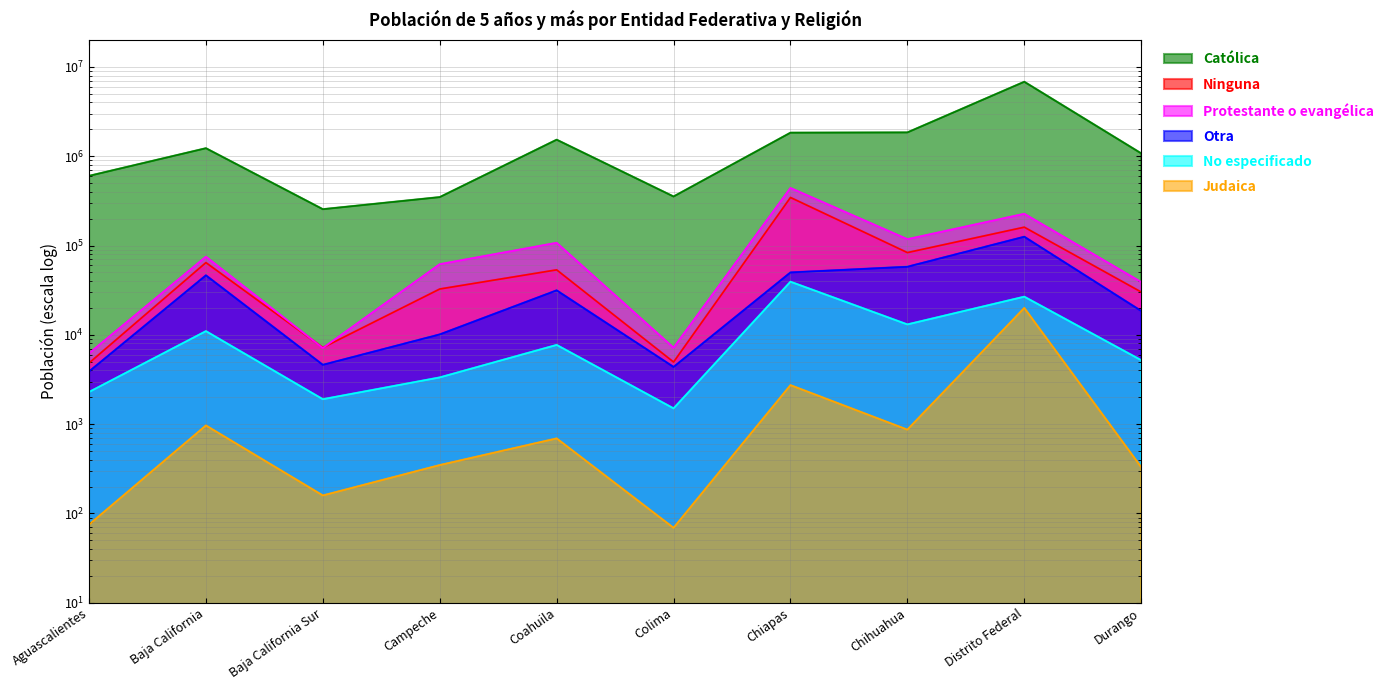

What is the spread (max minus min) of values at Colima?

353736